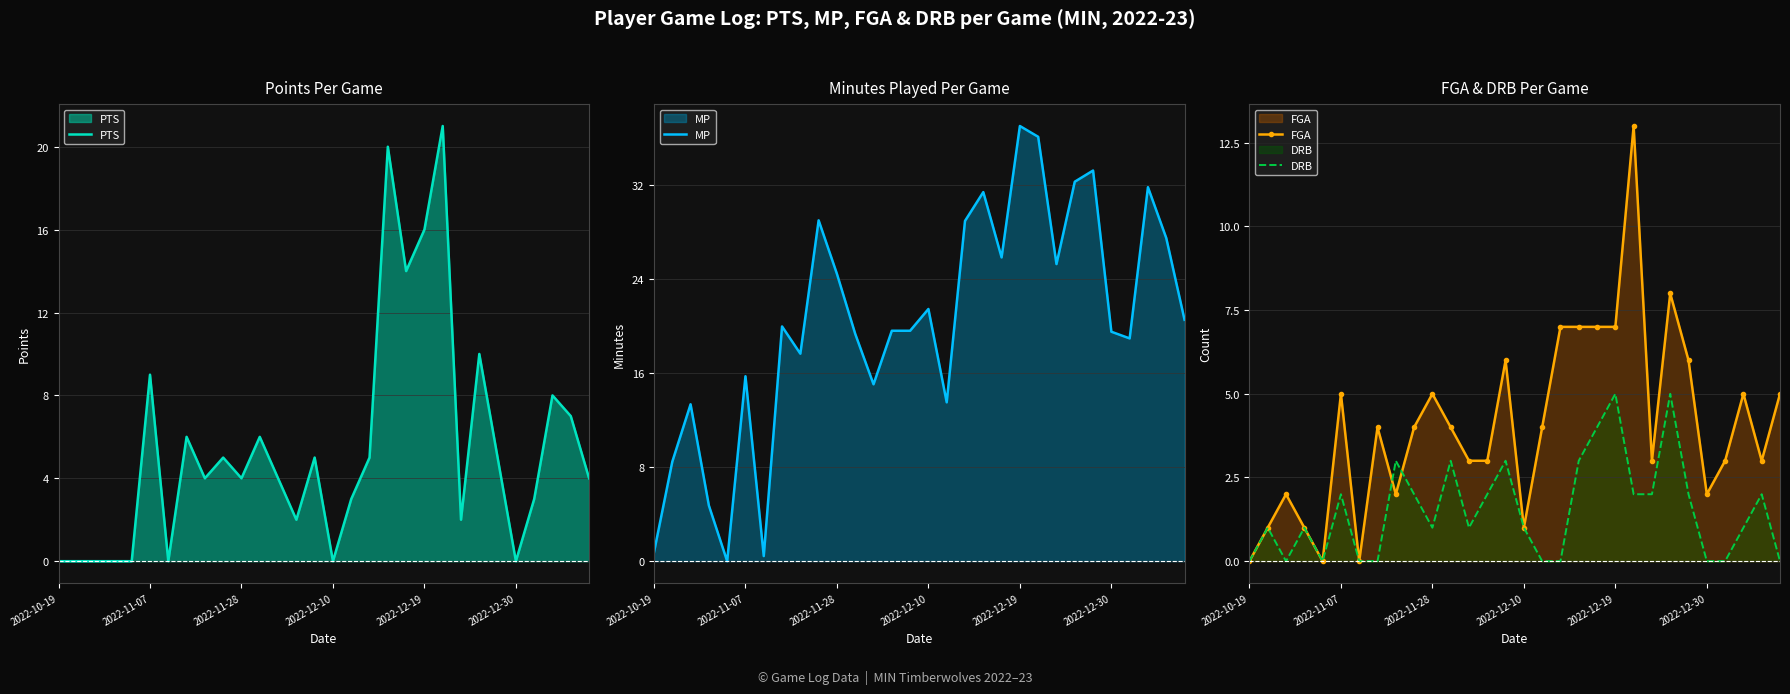

How many intersections are there between DRB and PTS?

2